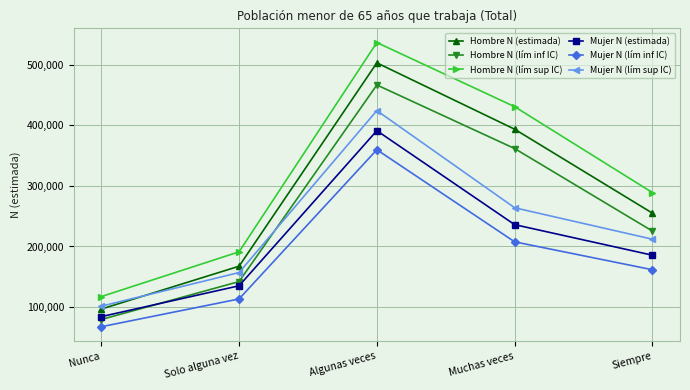

True or false: Mujer N (lím sup IC) and Mujer N (lím inf IC) intersect in this chart.

False